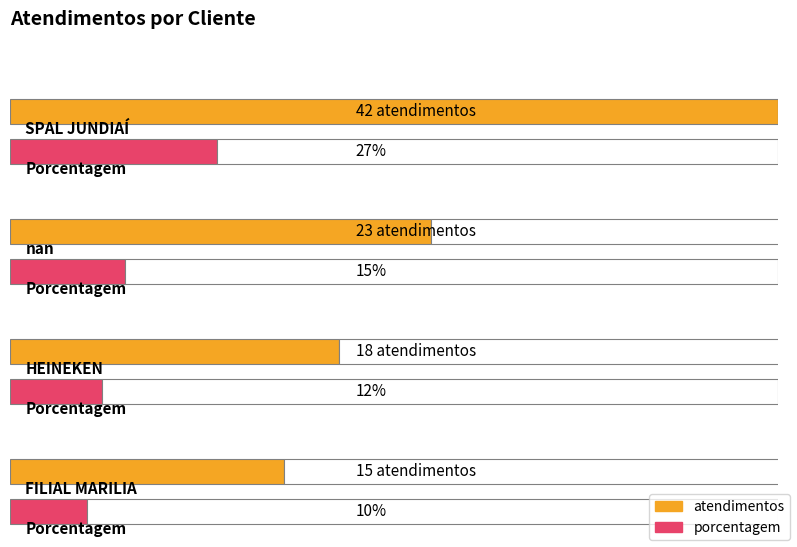

At which label does porcentagem reach its minimum?

FILIAL MARILIA